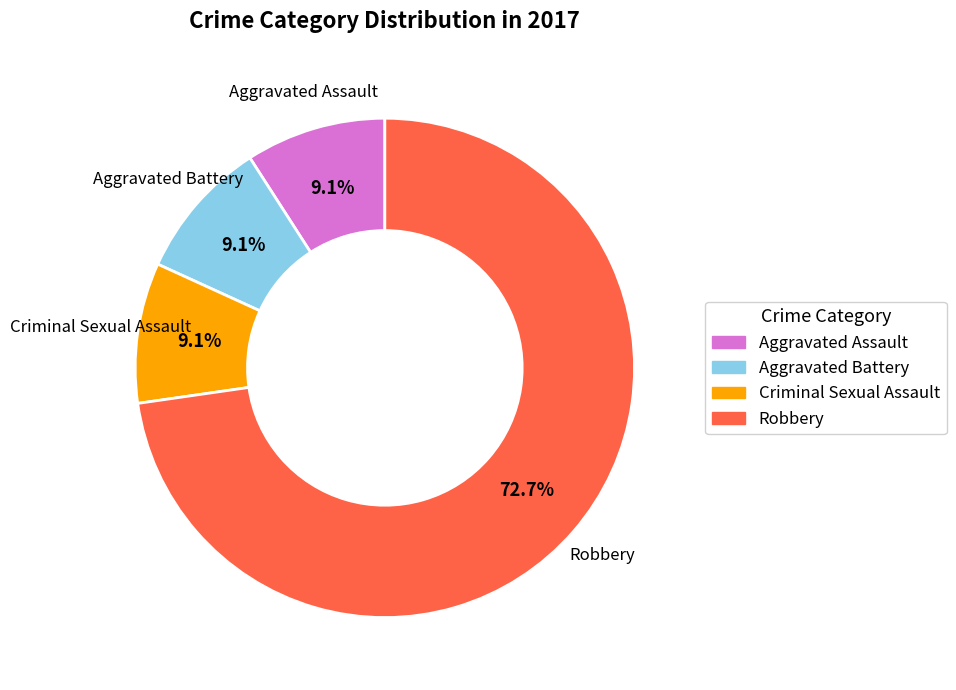

Does any single category account for the majority?

Yes